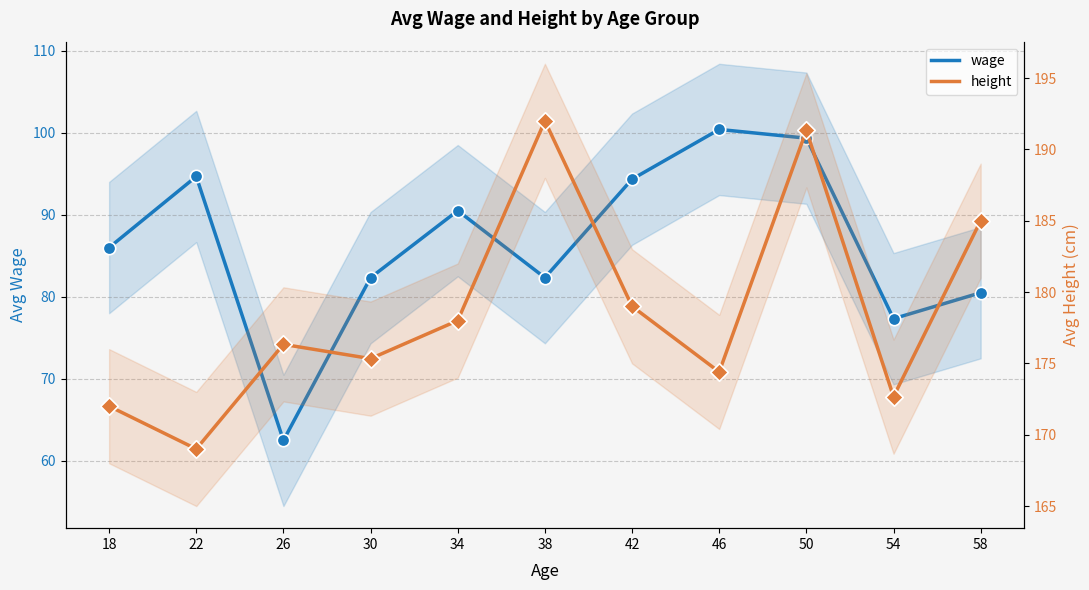

Which series has the largest total across all categories?

height